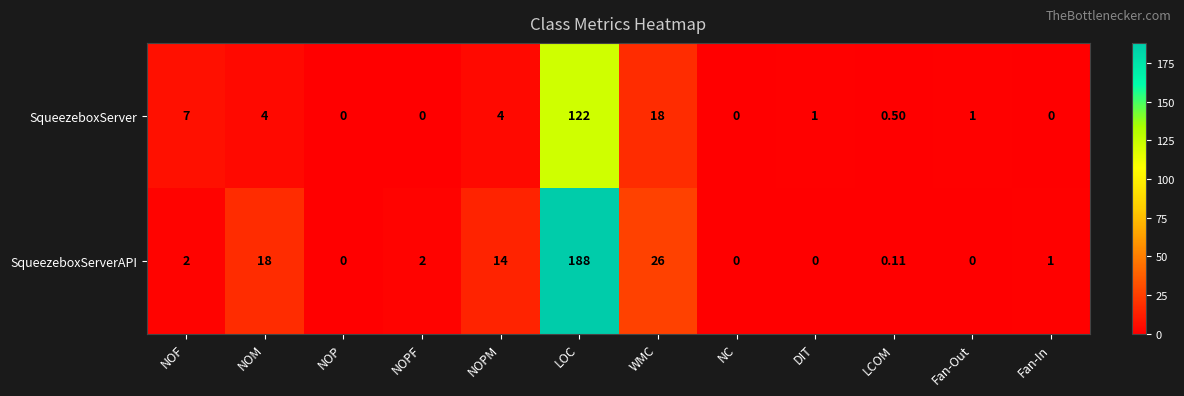

Where is SqueezeboxServer nearest to the value 61?

WMC